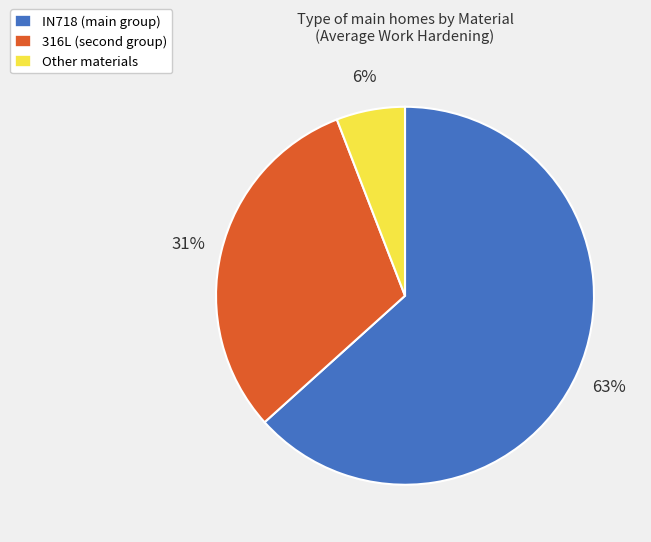

To the nearest percent, what is the combined percentage of Other and IN718?

69%